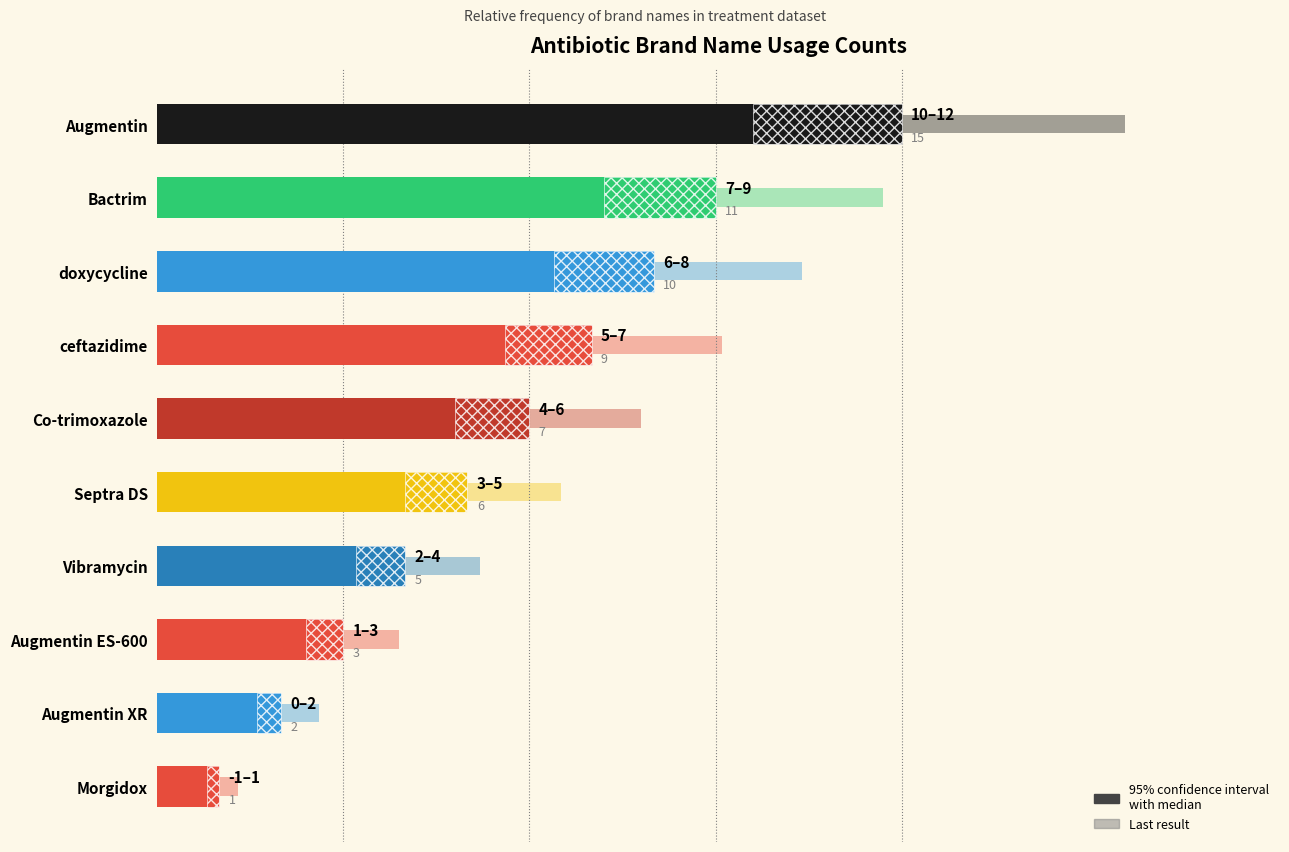

What position from the left is Morgidox?

10